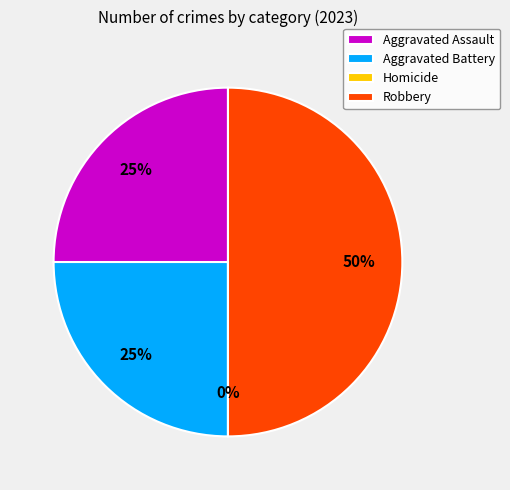

What is the largest slice in the pie chart?

Robbery